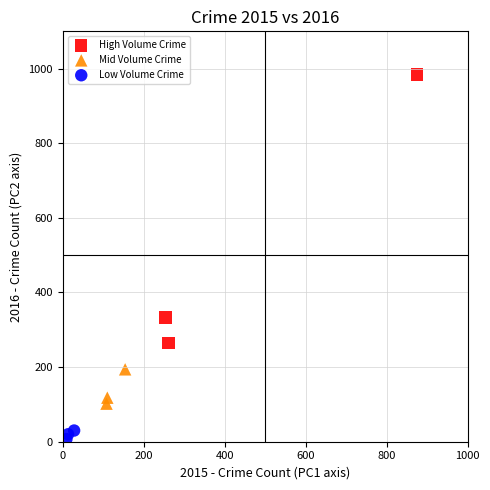

Which series contains the lowest Y value?

Low Volume Crime